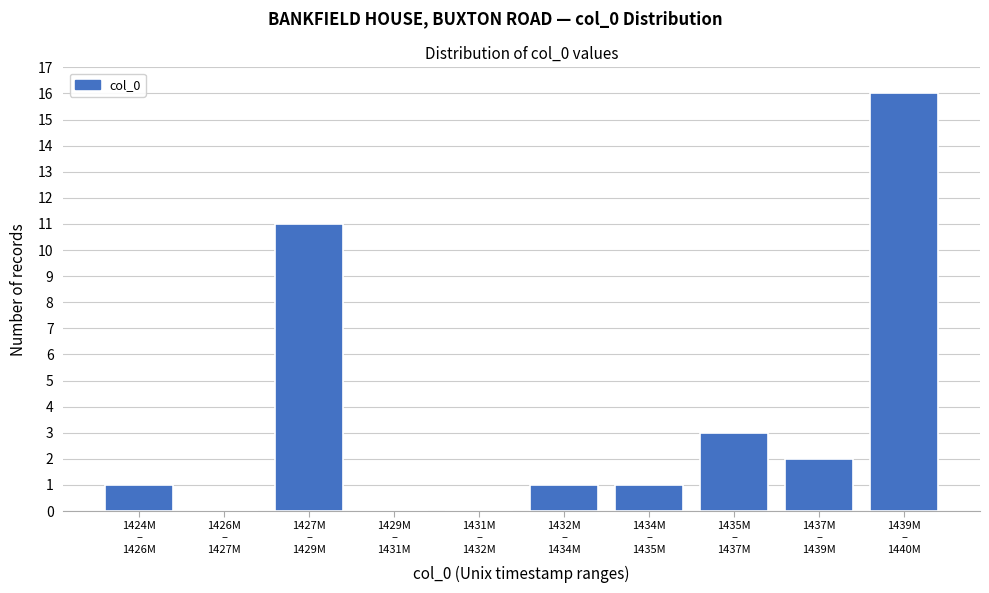

What is the greatest value displayed?

16